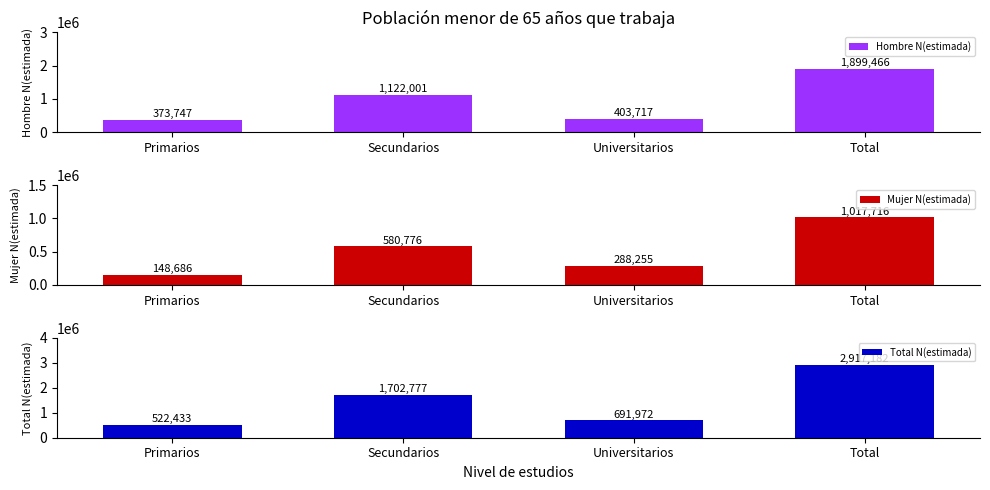

Reading left to right, list all the values displayed in this chart.

Hombre N(estimada): Primarios=373747	Secundarios=1122001	Universitarios=403717	Total=1899466
Mujer N(estimada): Primarios=148686	Secundarios=580776	Universitarios=288255	Total=1017716
Total N(estimada): Primarios=522433	Secundarios=1702777	Universitarios=691972	Total=2917182